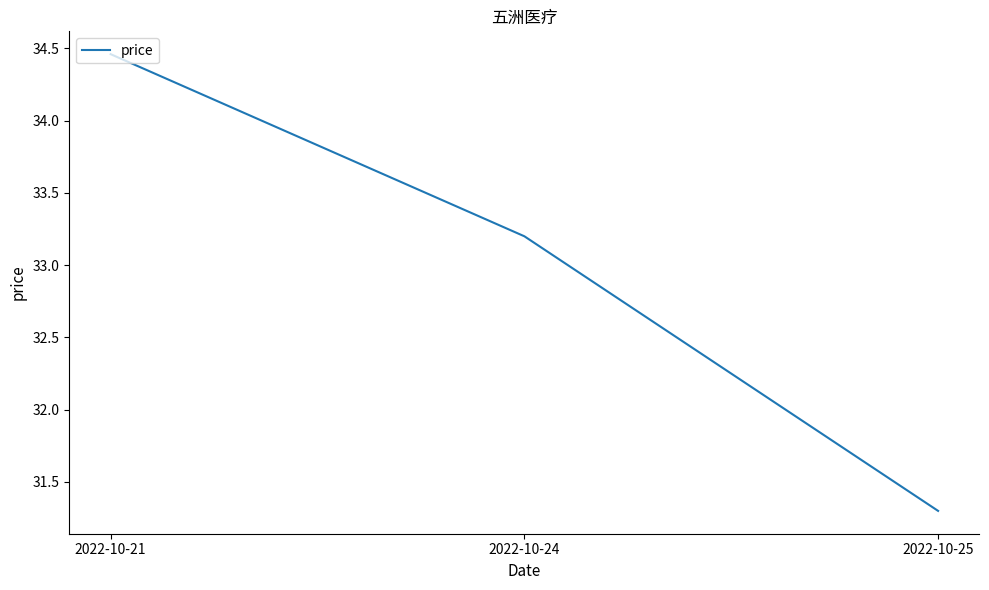

At which category does the chart reach its peak across all series?

2022-10-21